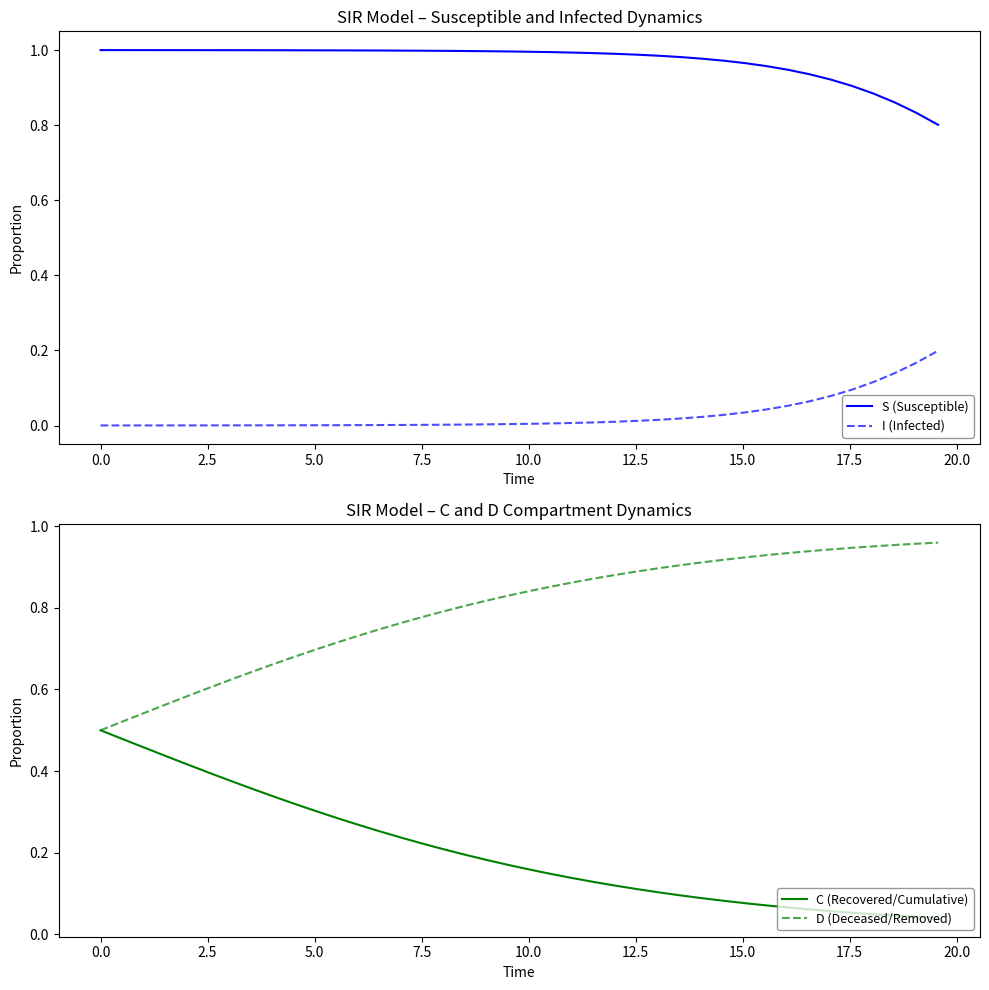

True or false: S (Susceptible) and I (Infected) cross at least once.

False